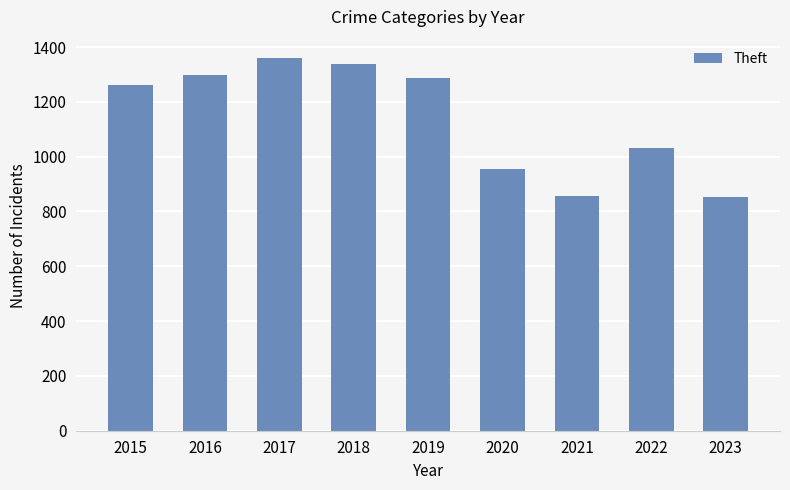

What is the change in value from 2016 to 2023?

-445